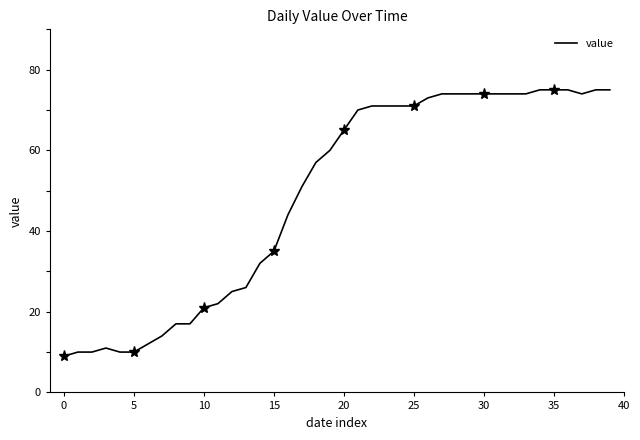

What is the highest value of the value series?

75